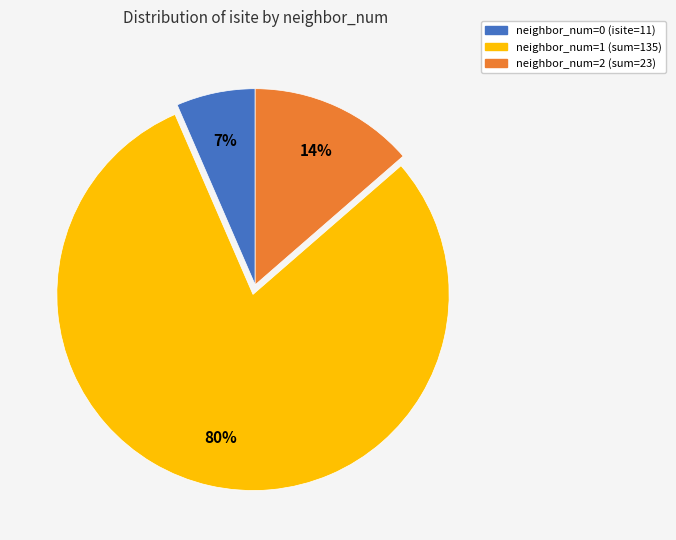

To the nearest percent, what is the average slice percentage?

33%